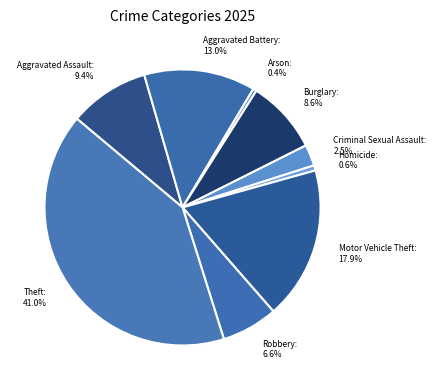

Rank the categories by value from lowest to highest.

Arson, Homicide, Criminal Sexual Assault, Robbery, Burglary, Aggravated Assault, Aggravated Battery, Motor Vehicle Theft, Theft